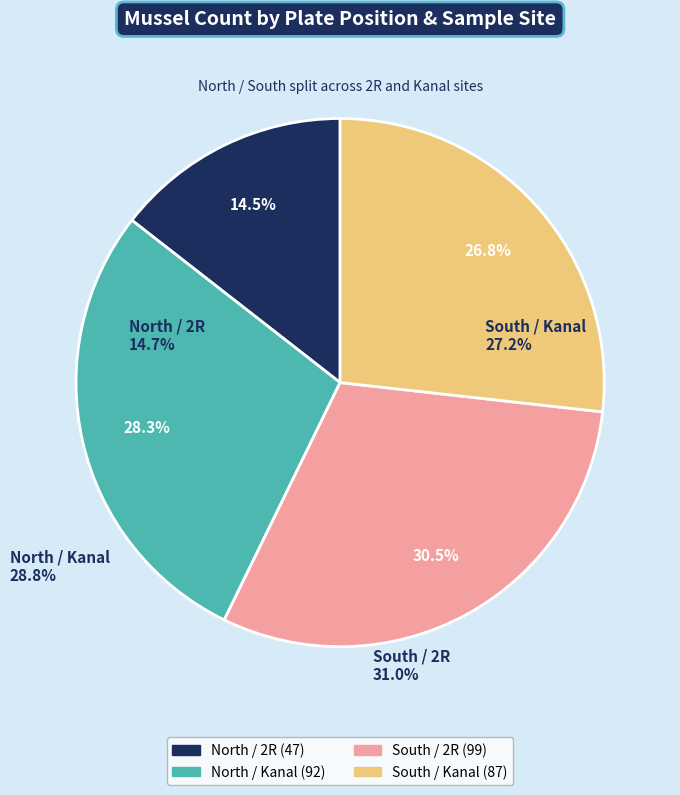

Is there any slice that represents more than half of the pie?

No